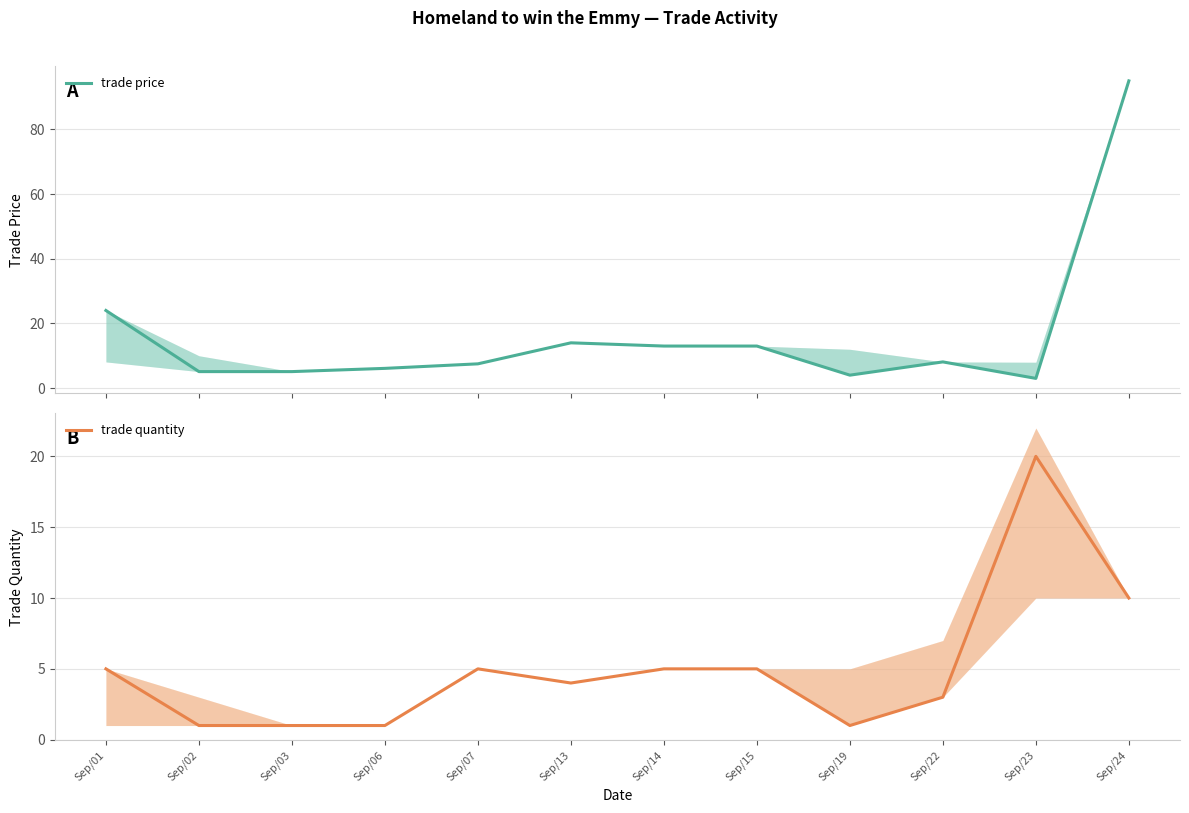

List the series in order of their peak value, lowest first.

trade quantity, trade price